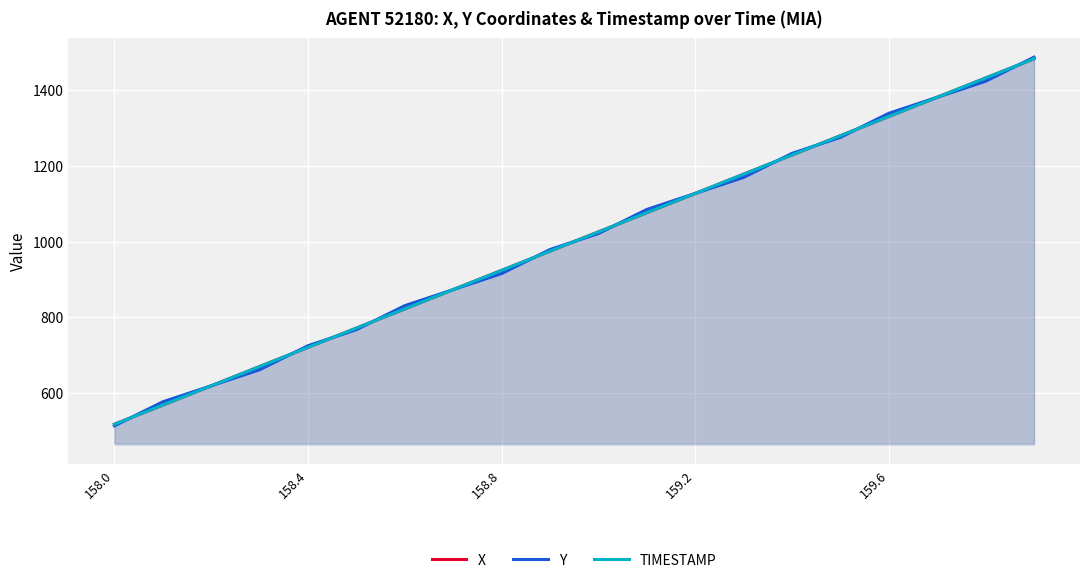

What is the difference between the second highest and minimum values in the Y series?

908.4